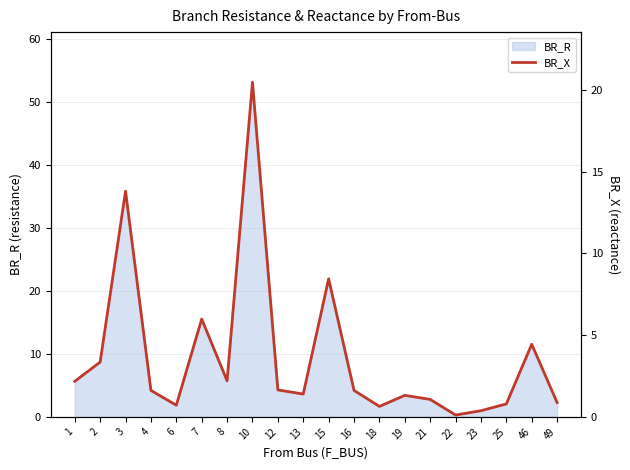

Rank the categories by value from highest to lowest.

10, 3, 15, 7, 46, 2, 8, 1, 12, 4, 16, 13, 19, 21, 49, 25, 6, 18, 23, 22